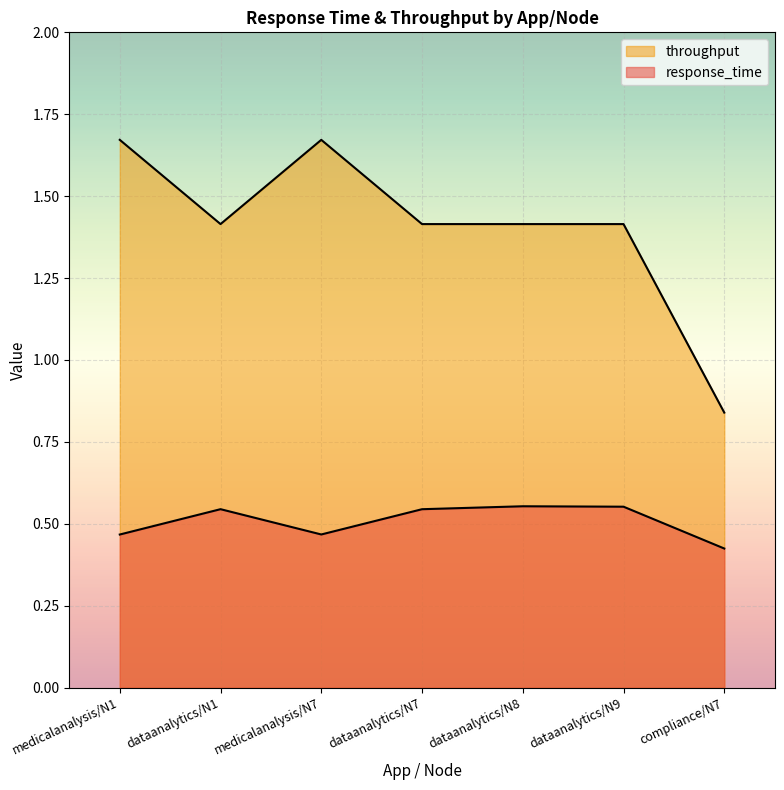

At how many categories does at least one series exceed 0?

7